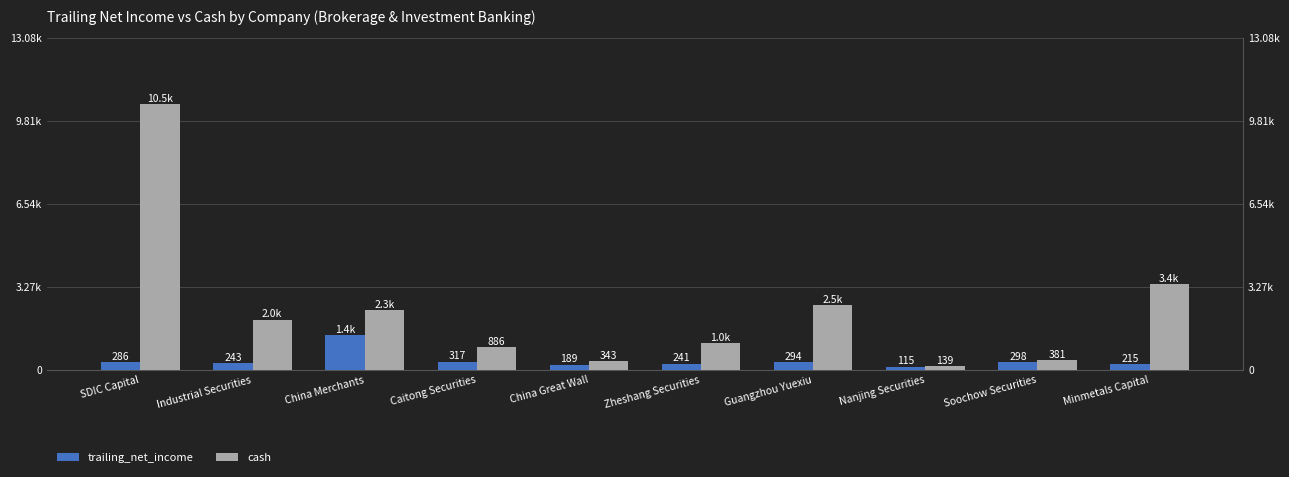

How many groups of bars are there?

10